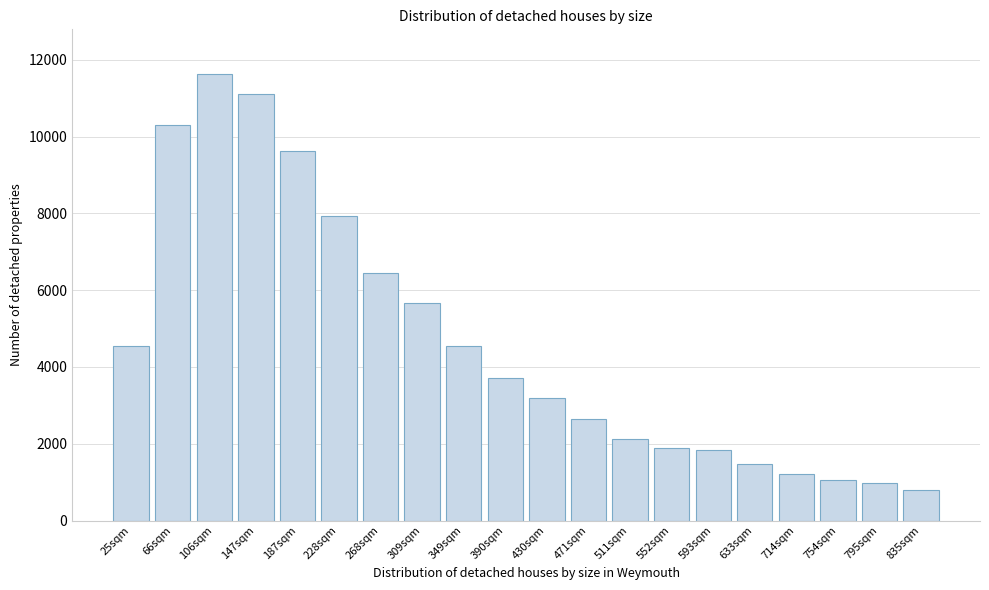

What is the maximum value shown in the chart?

11631